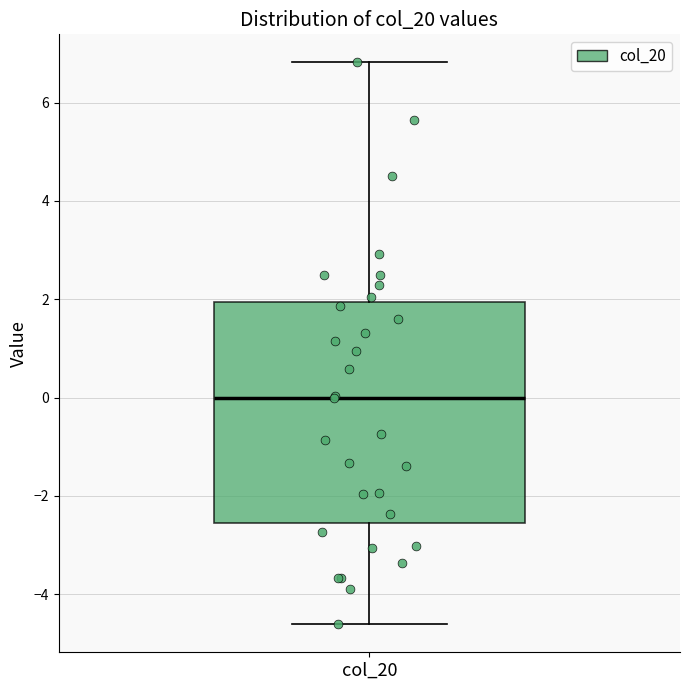

Transcribe this box plot: give where the median line is, the range the box spans, and where the two whiskers end, as read against the y-axis. The values are not printed on the chart, so give them approximately, as read against the axis.

median 0.0, box -2.6 to 2.0, whiskers -4.6 to 6.8